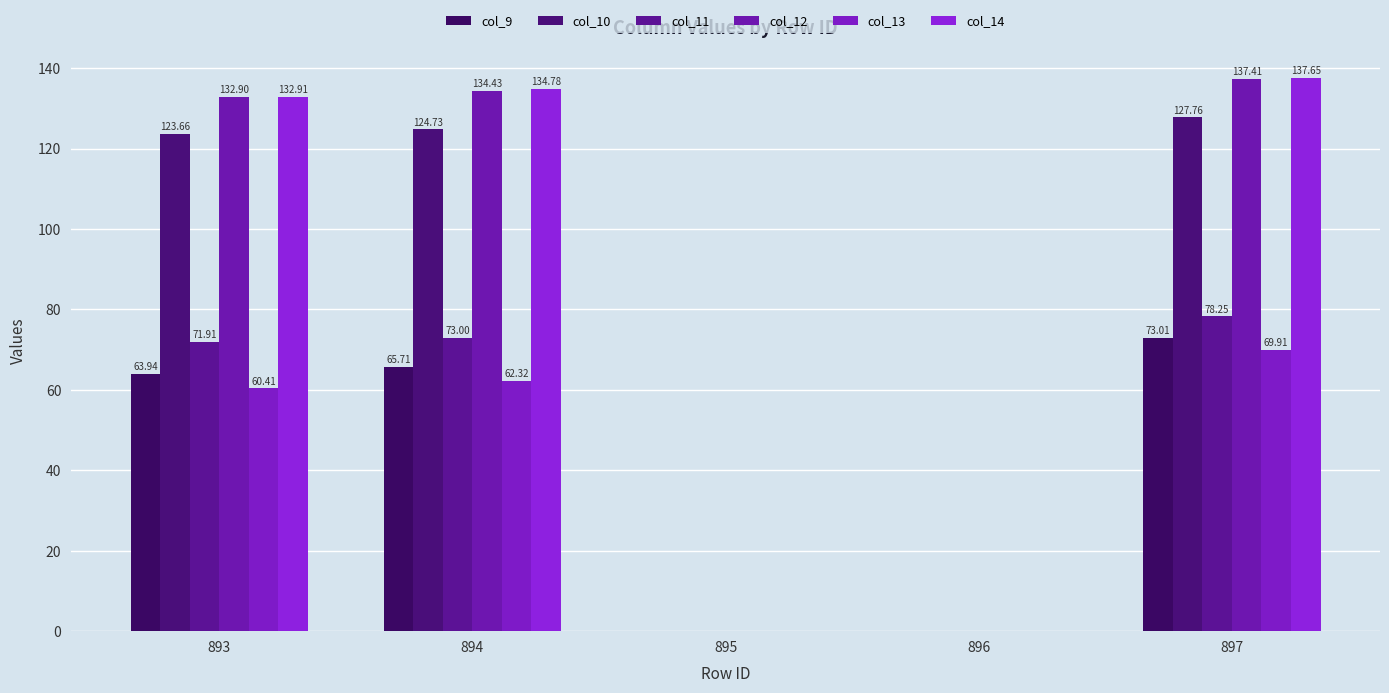

Are the bars horizontal?

No